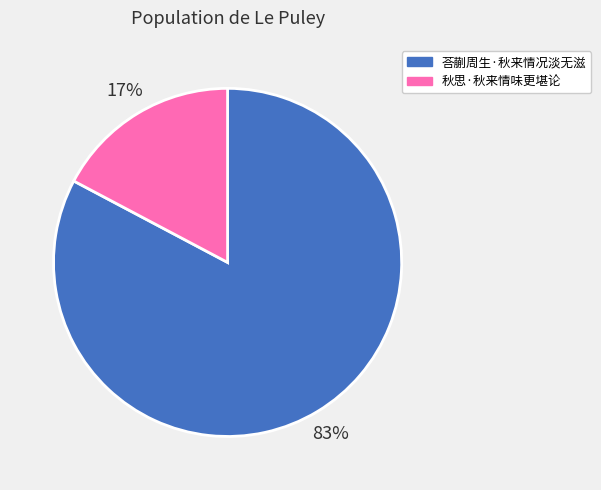

Approximately how many times larger is the value at 秋思·秋来情味更堪论 compared to 荅蒯周生·秋来情况淡无滋?

0.2